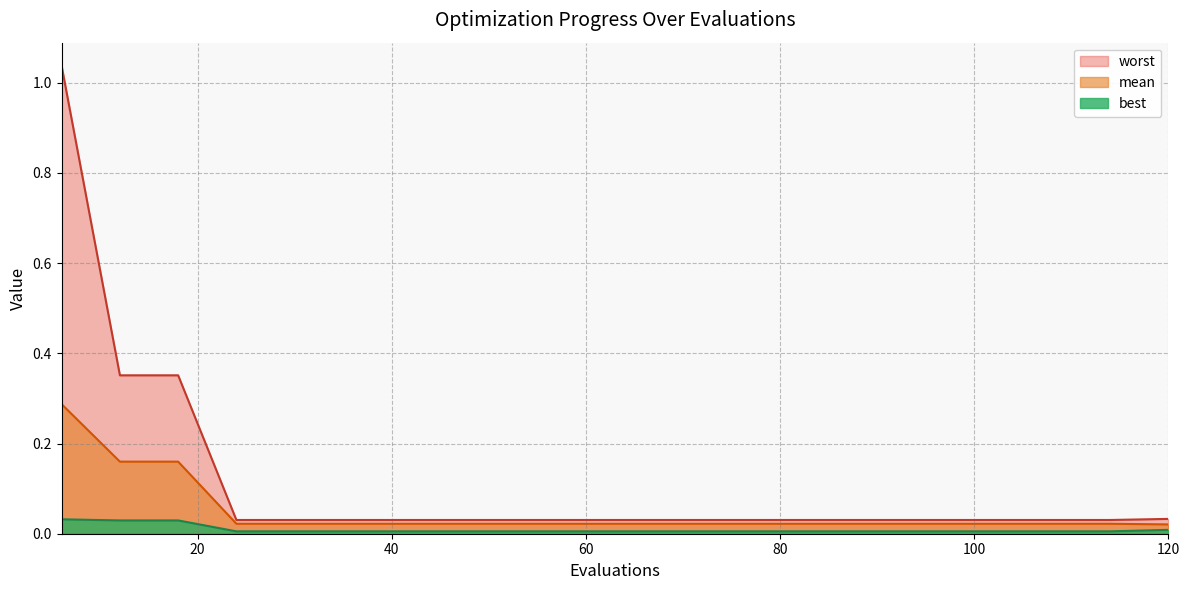

List the series in order of their overall mean, lowest first.

best, mean, worst